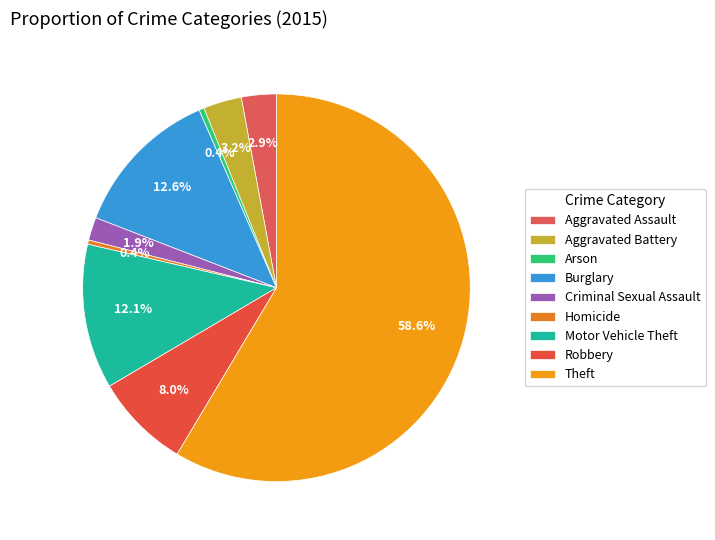

Which has a higher value, Homicide or Theft?

Theft